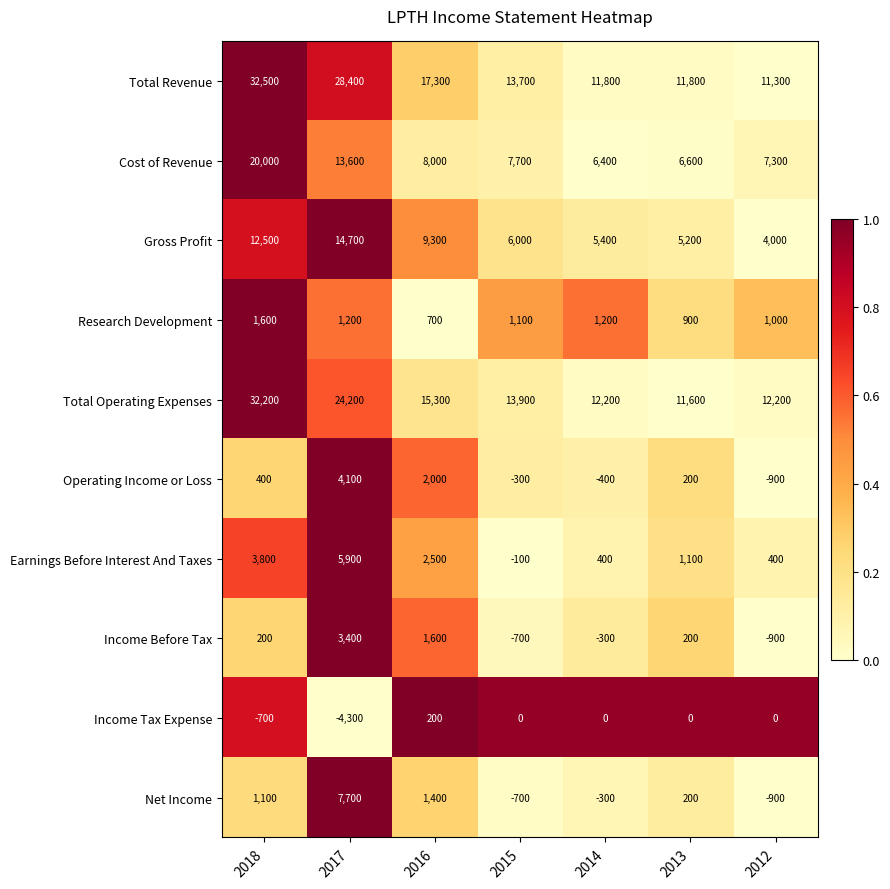

Between 2015 and 2013, which series saw the biggest shift?

Total Operating Expenses